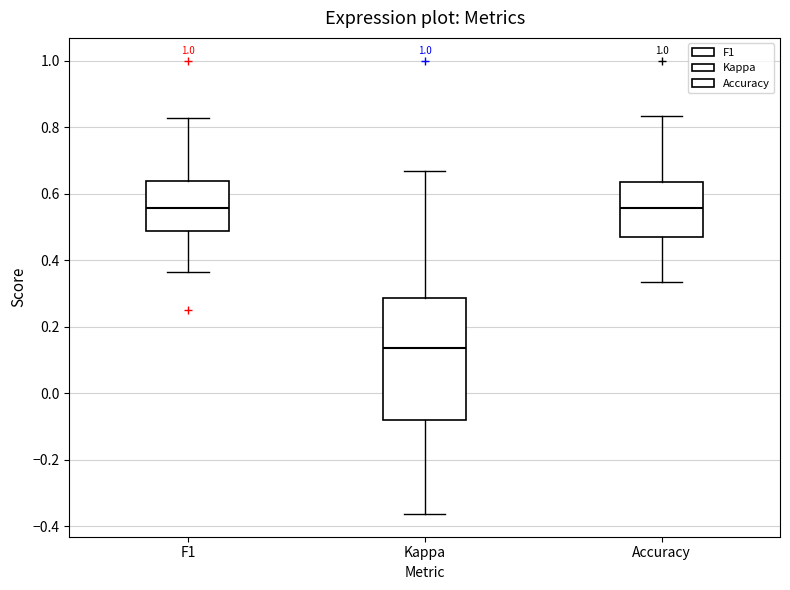

Reading left to right, read every box against the y-axis: the position of its median line, the range the box covers, and the ends of its whiskers. The values are not printed on the chart, so give them approximately, as read against the axis.

F1: median 0.56, box 0.48 to 0.64, whiskers 0.36 to 0.82
Kappa: median 0.14, box -0.08 to 0.28, whiskers -0.36 to 0.66
Accuracy: median 0.56, box 0.48 to 0.64, whiskers 0.34 to 0.84